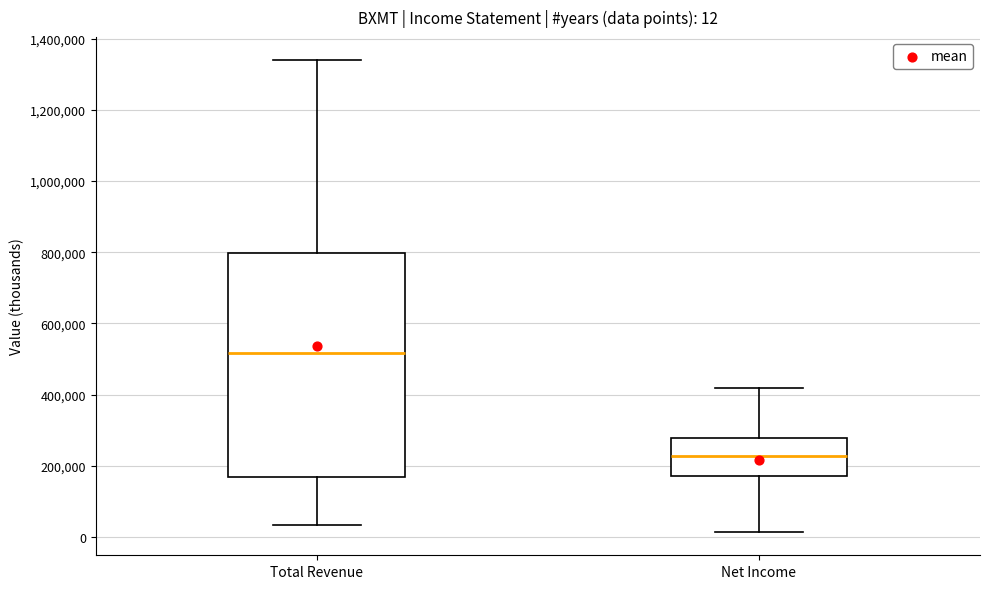

Comparing the boxes themselves (not the whiskers), which one is the tallest?

Total Revenue